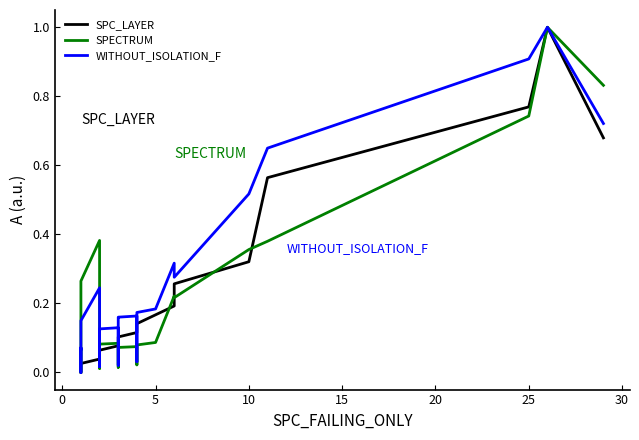

True or false: SPC_LAYER and SPECTRUM intersect in this chart.

True